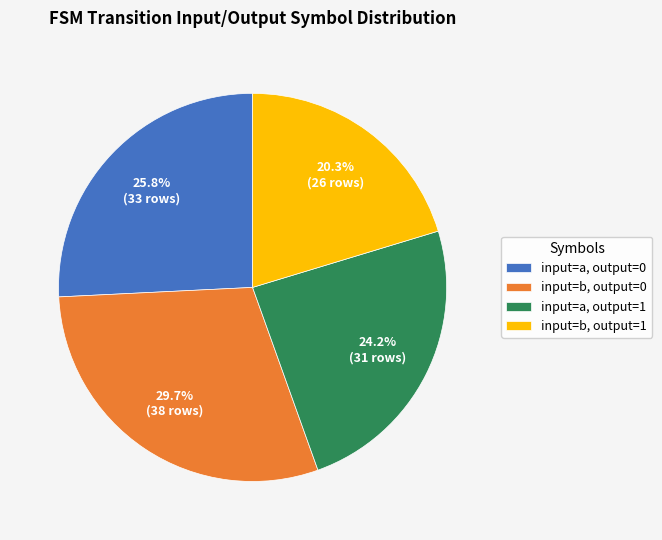

How much of the chart is everything except input=a, output=1?

75.8%